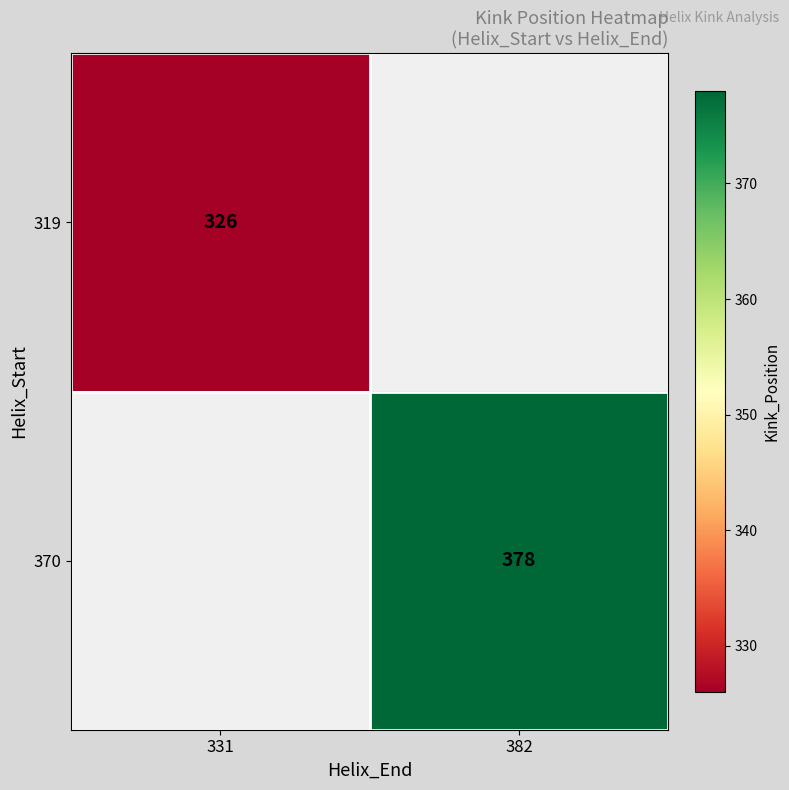

Is it true that 370 equals 139 at 382?

False